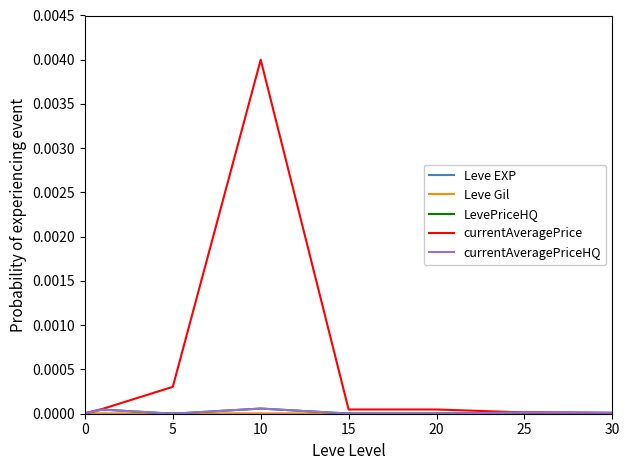

Between 10 and 30, which series saw the biggest shift?

currentAveragePrice